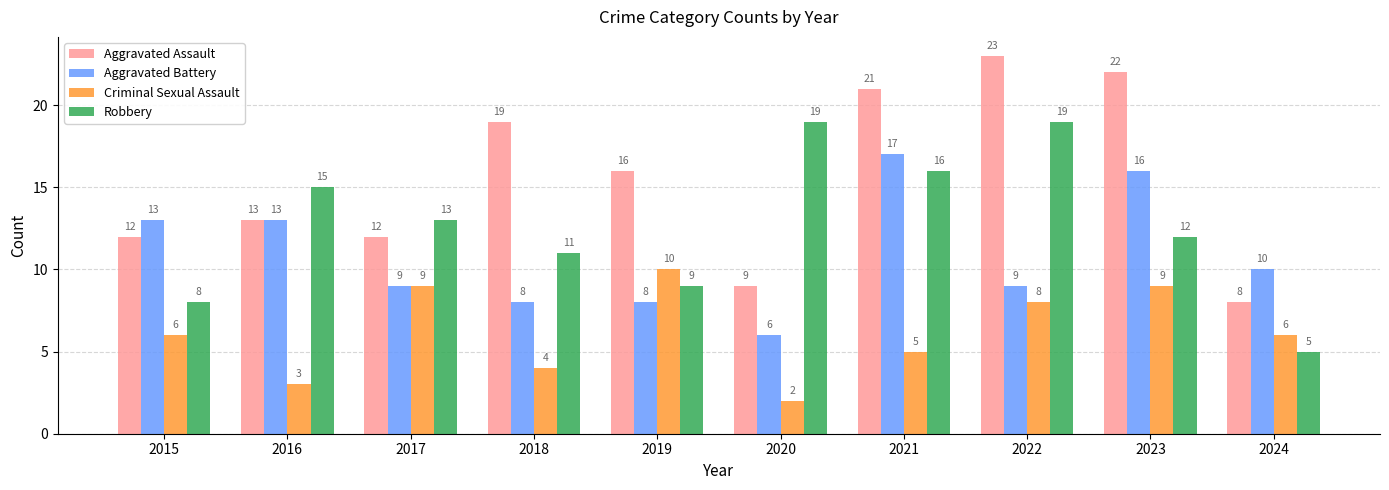

Is it true that Aggravated Assault equals 33 at 2022?

False